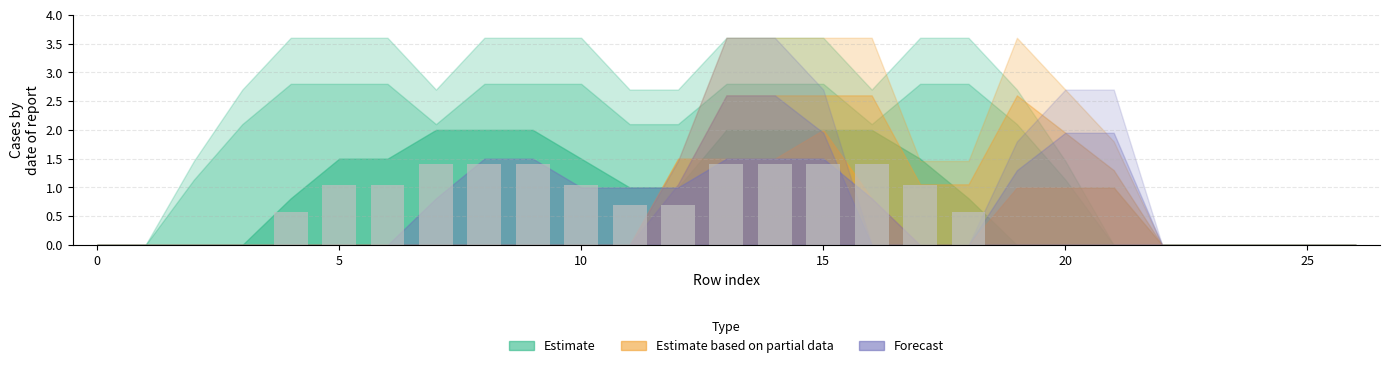

How many distinct data groups are displayed?

1